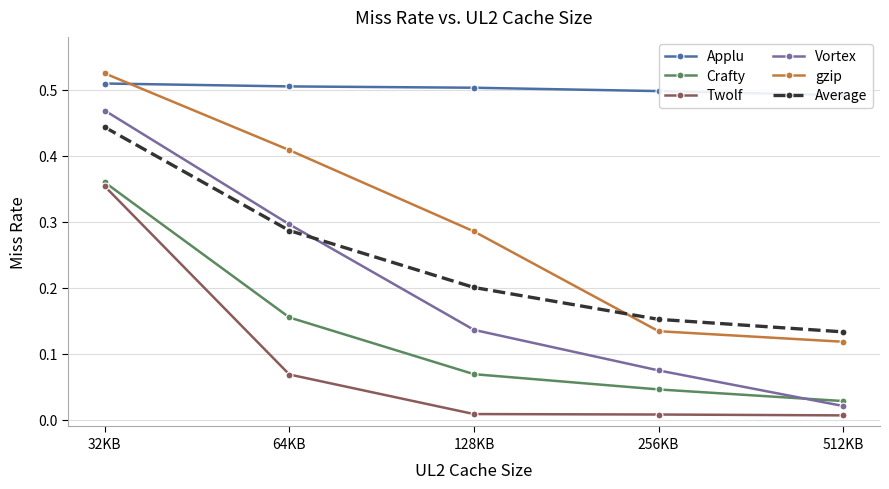

Which series has the largest range (max minus min)?

Vortex